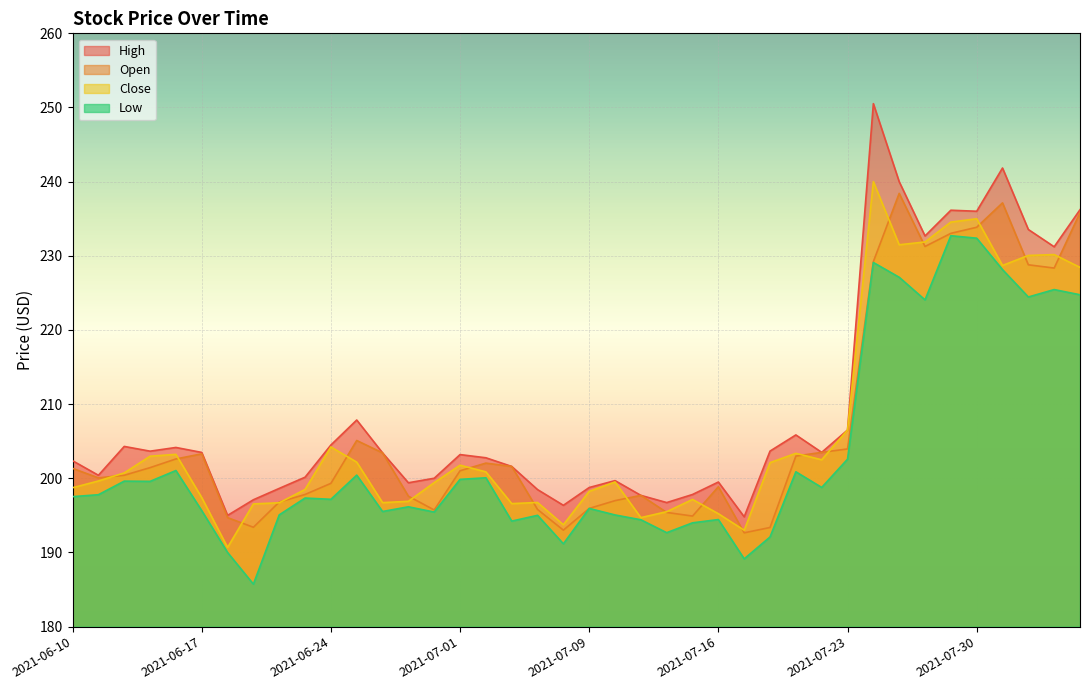

What are all the series names shown in the legend?

open, high, close, low